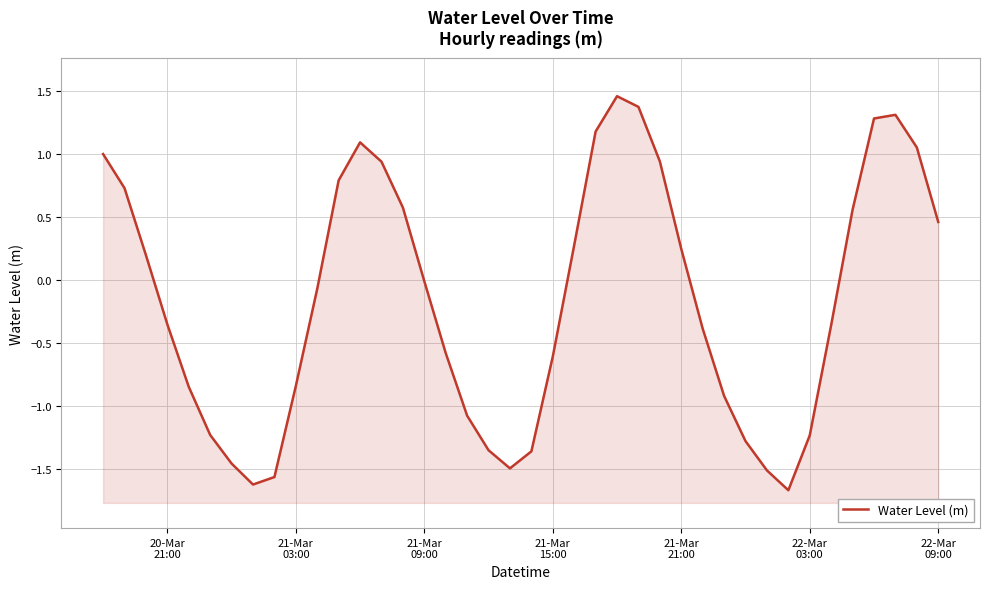

True or false: the data has more than 0 interior local peaks.

True